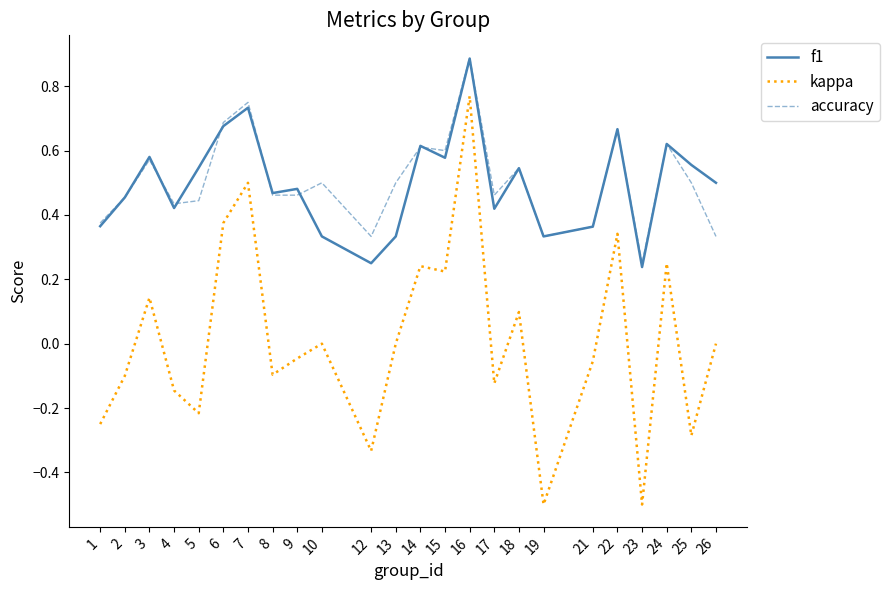

What is the minimum value shown in the chart?

-0.5